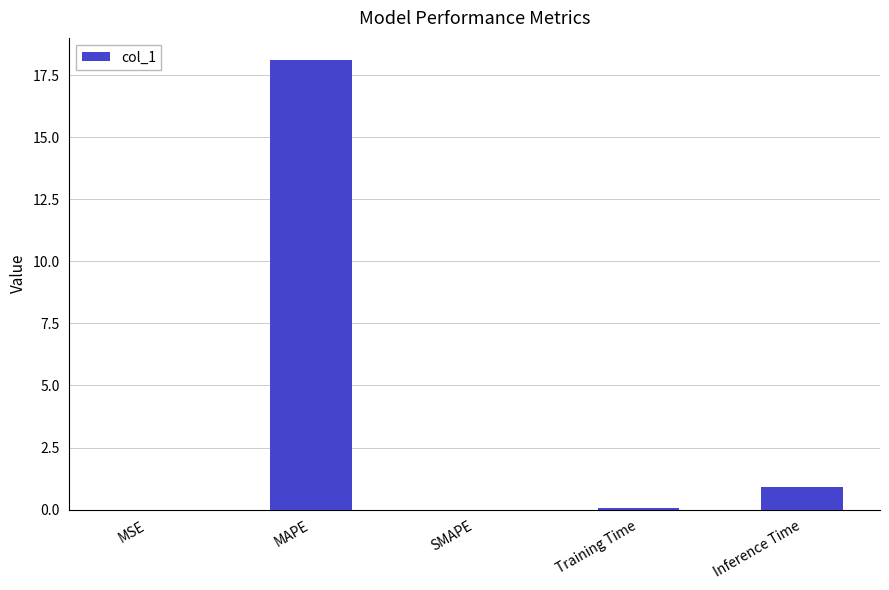

Between Inference Time and Training Time, which is larger?

Inference Time